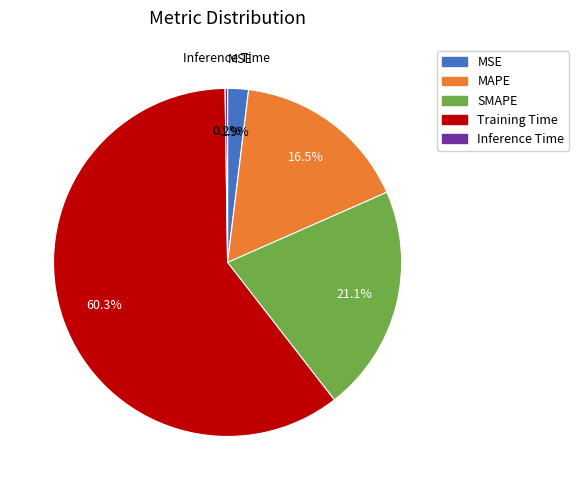

Do Training Time and MSE together represent more than half of the pie?

Yes